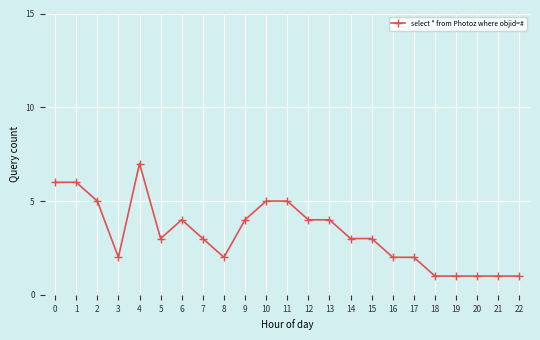

True or false: there are more than 1 points higher than both neighbors.

True